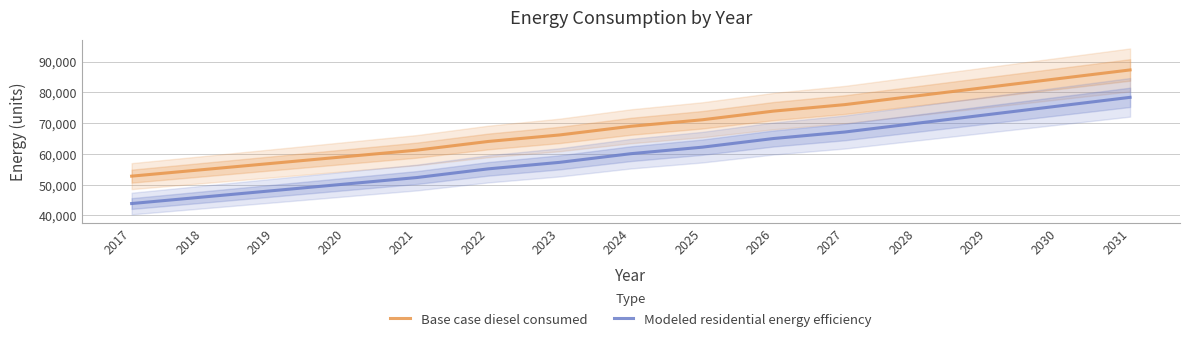

How many data points in Modeled residential energy efficiency are less than 60057?

7